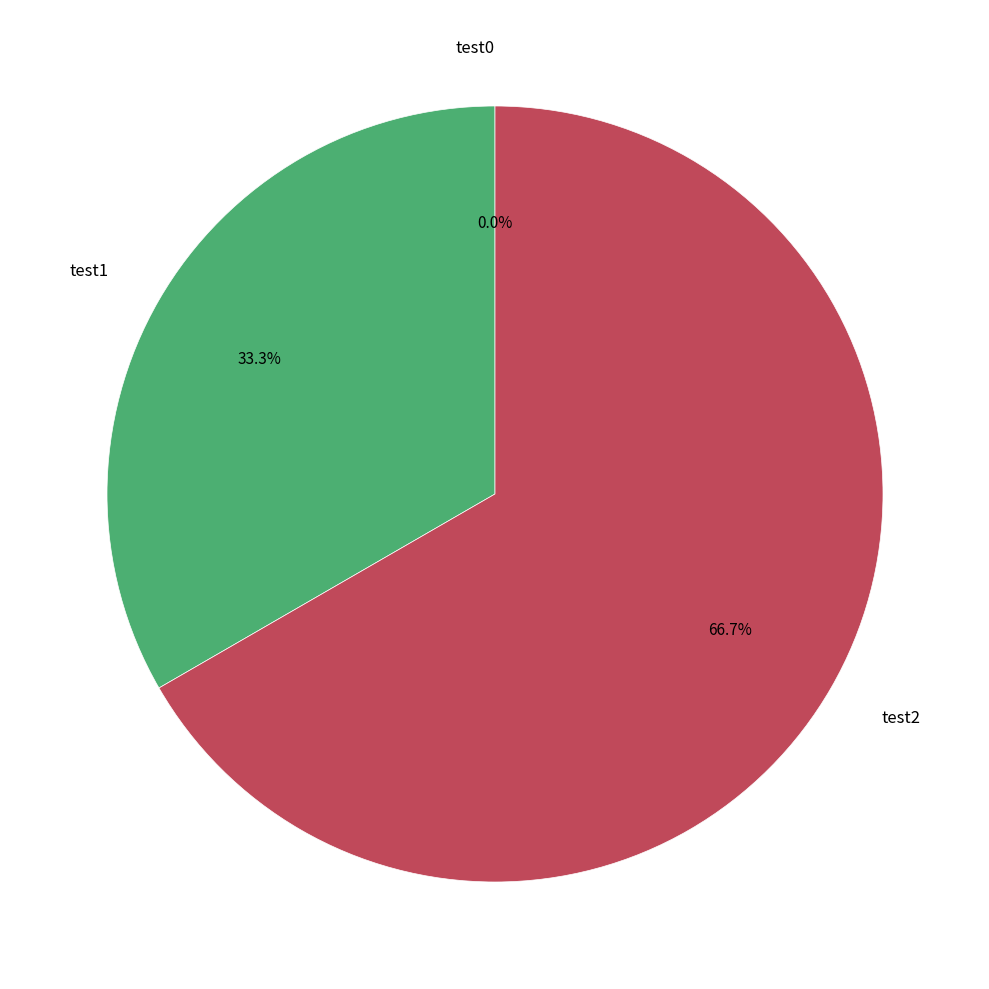

The test0 slice represents 0% of the pie. True or false?

True